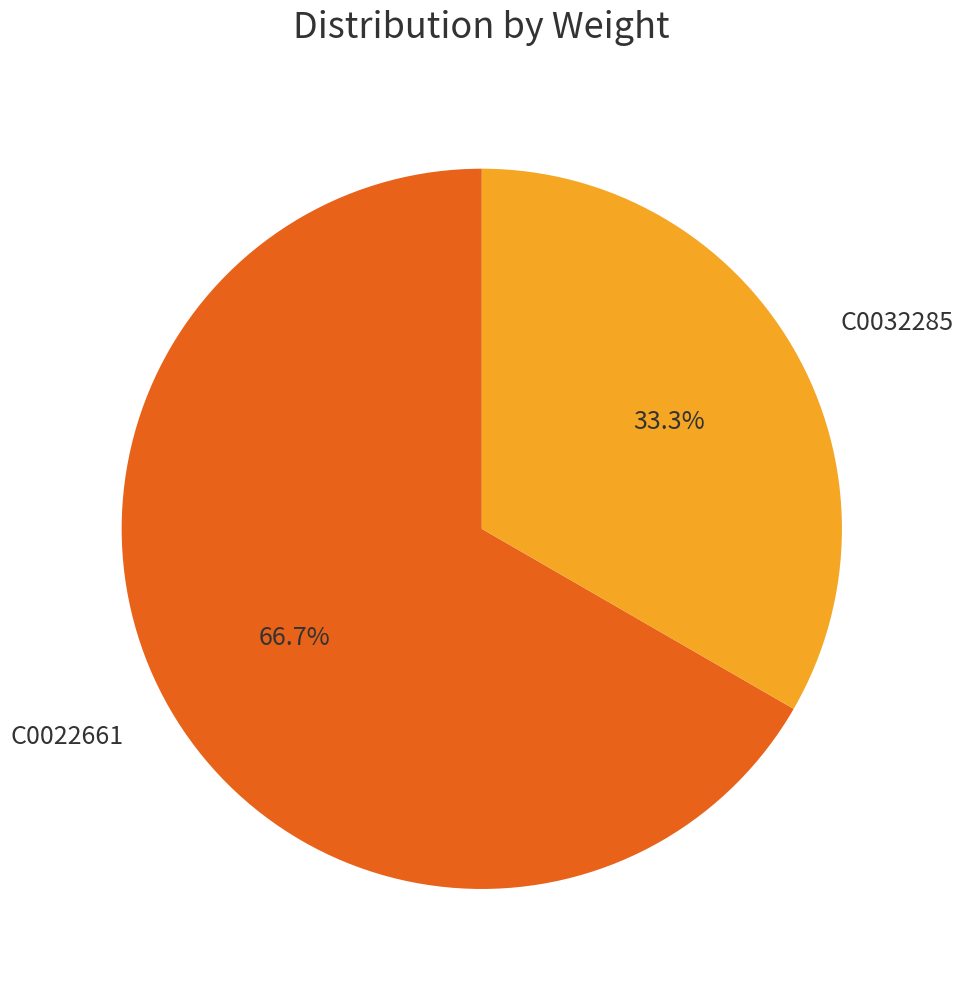

Does C0032285 represent more than half of the total?

No